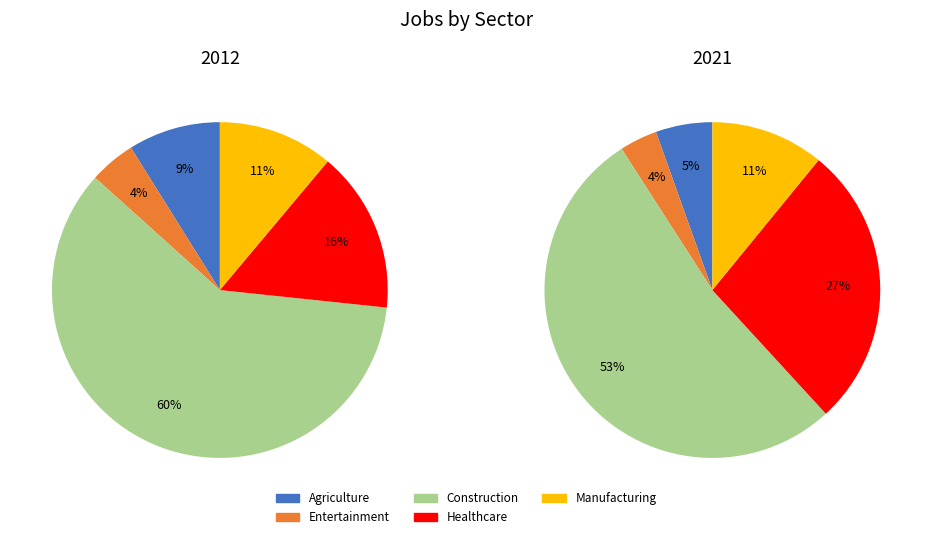

To the nearest percent, what percentage of the pie is 2021?

10%